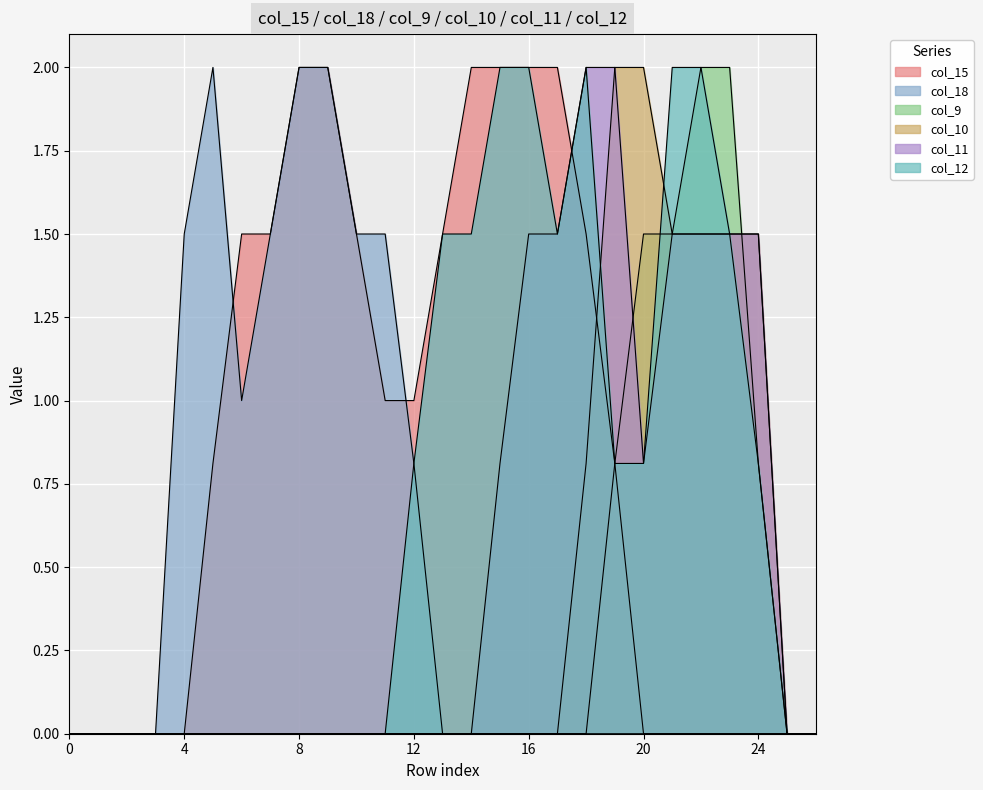

What is the sum of all col_11 values?

14.6